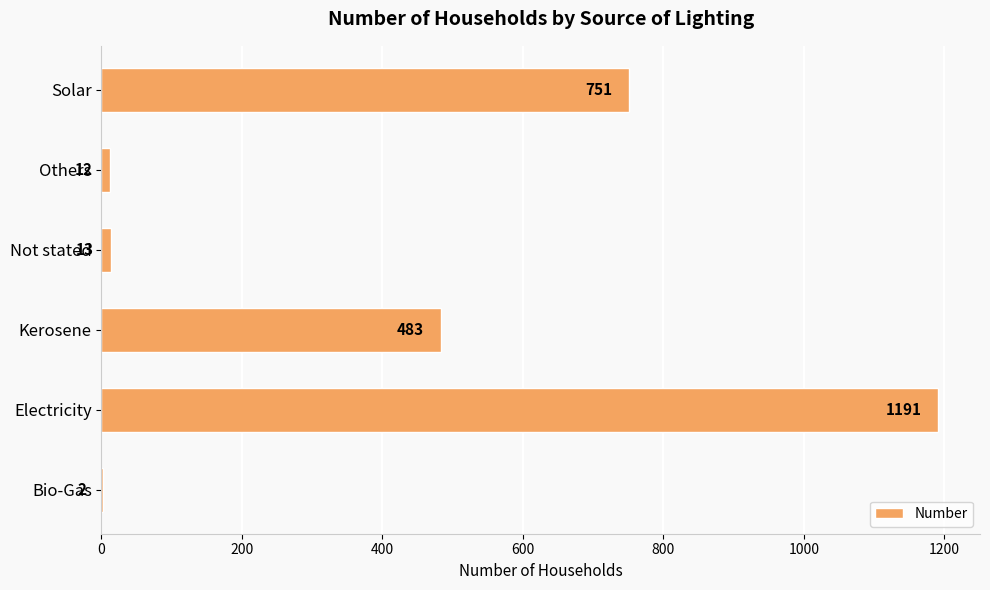

How many categories are shown in the chart?

6